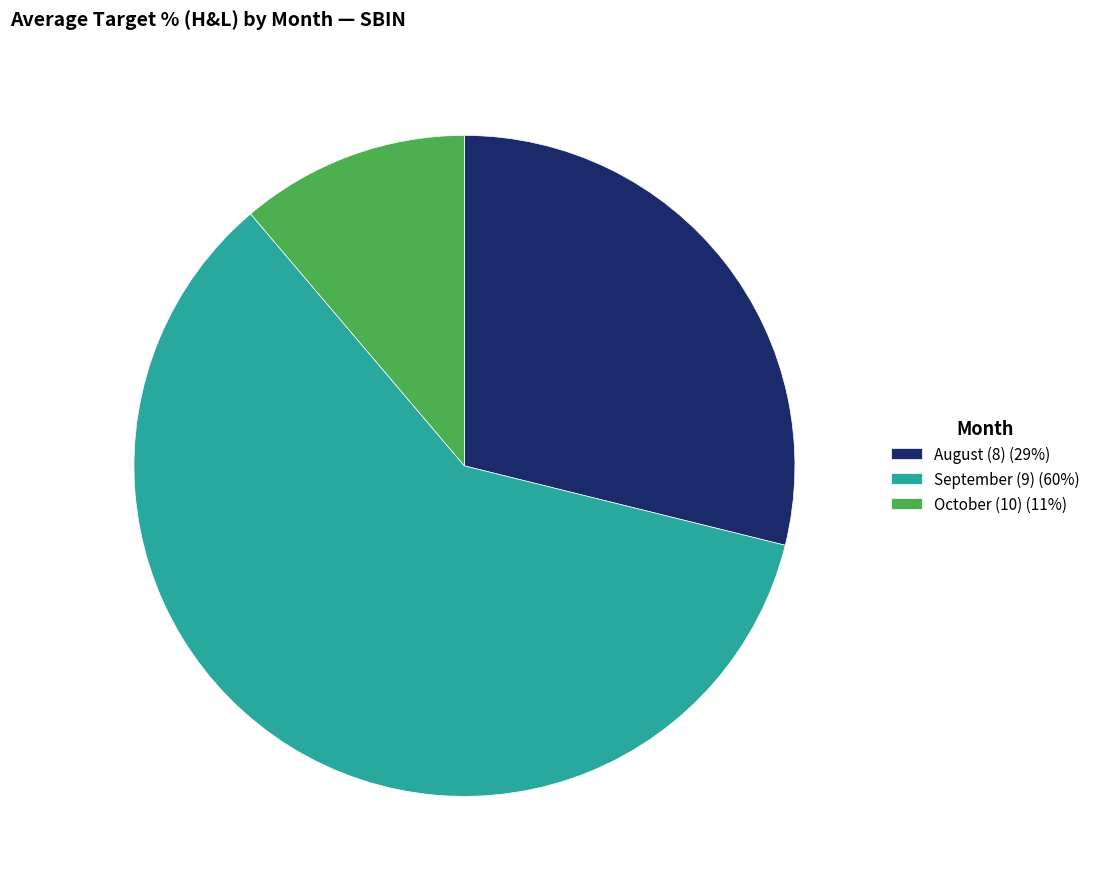

Is the sum of October (10) (11%) and September (9) (60%) greater than half?

Yes